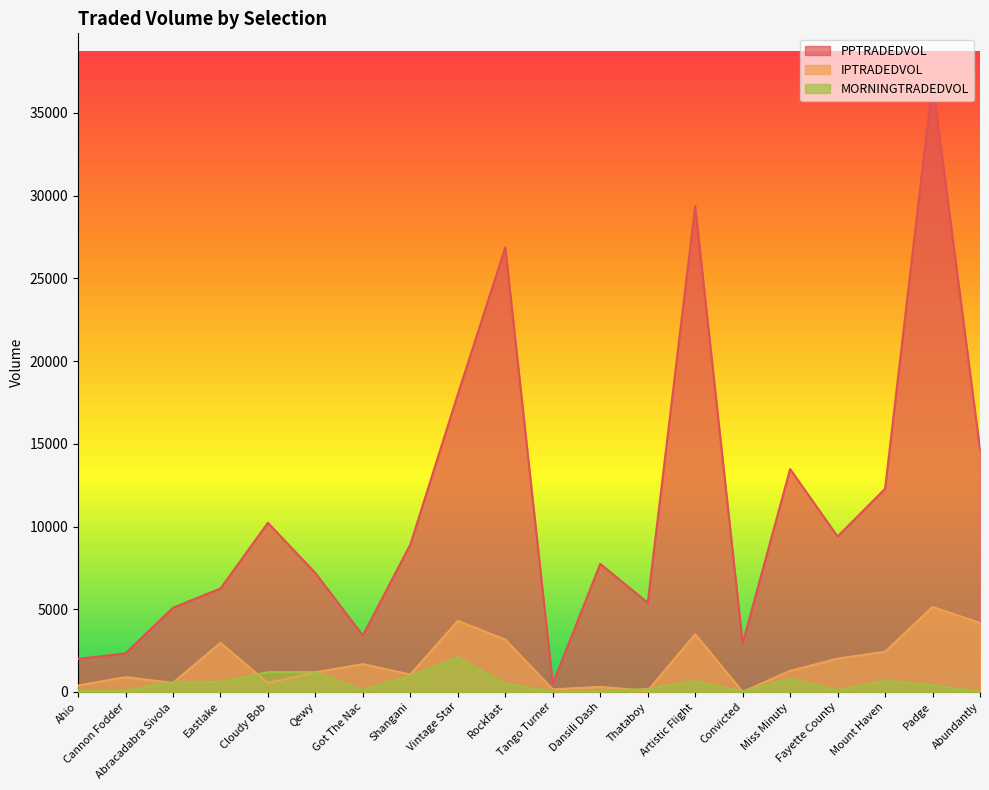

Where is the first local minimum for PPTRADEDVOL?

Got The Nac